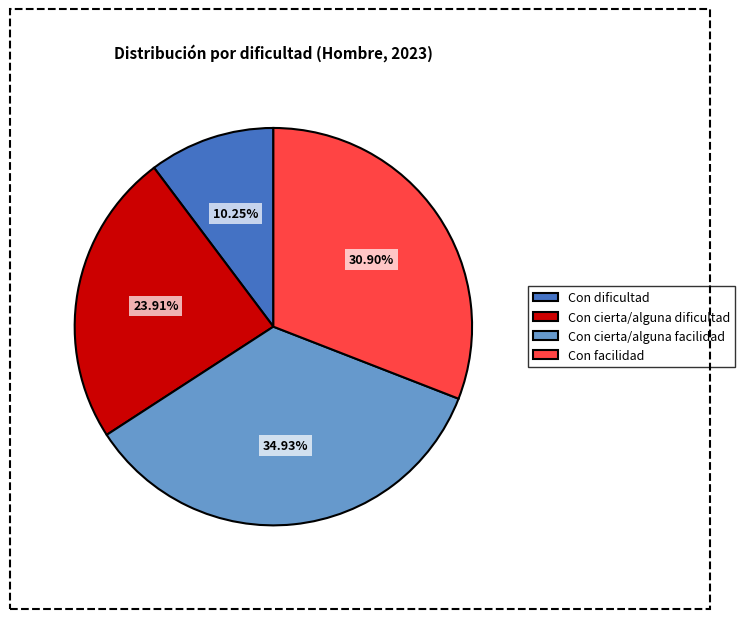

To the nearest percent, what is the difference between the Con cierta/alguna facilidad and Con cierta/alguna dificultad slice percentages?

11%